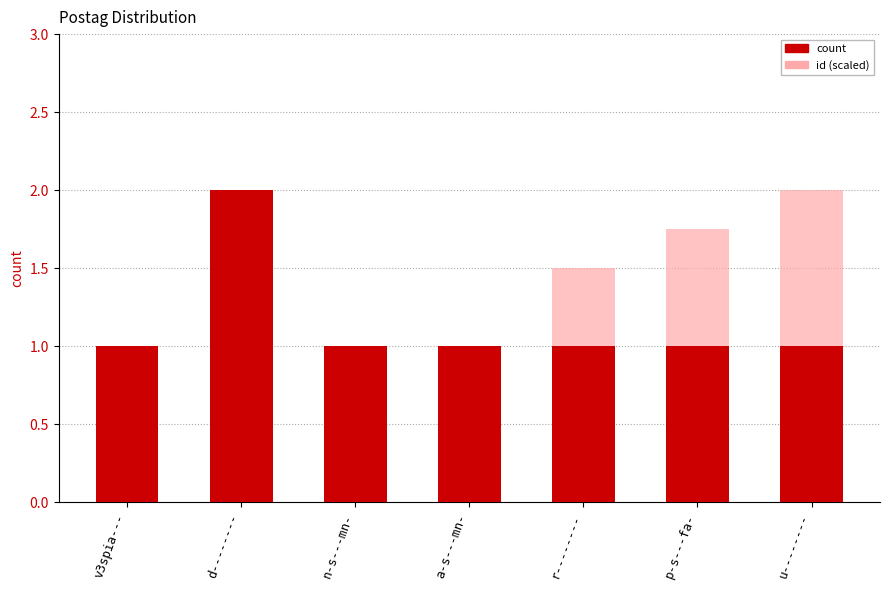

How many count values are between 1 and 2?

7